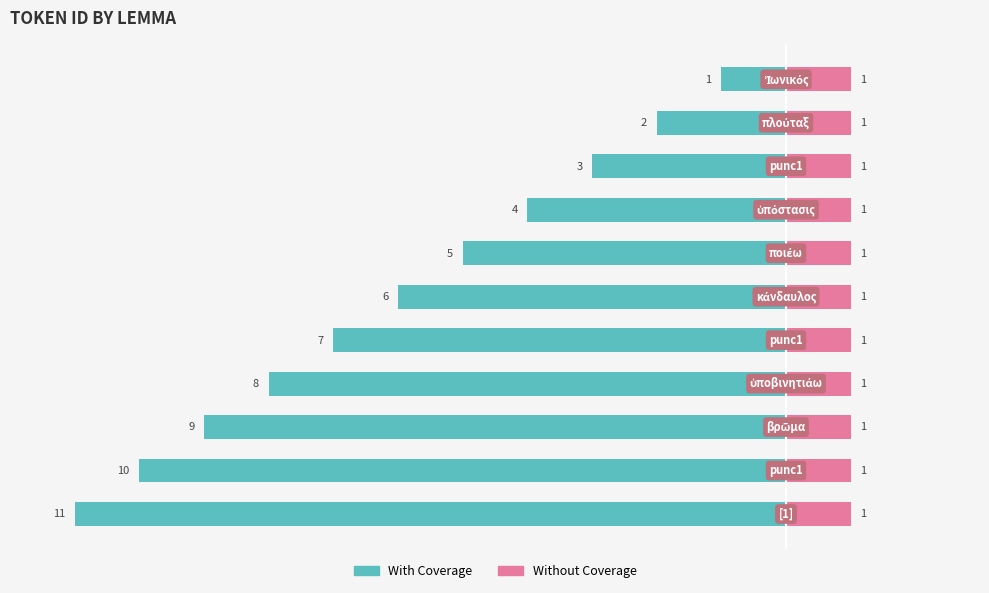

How many values in the With Coverage series are below -6?

5